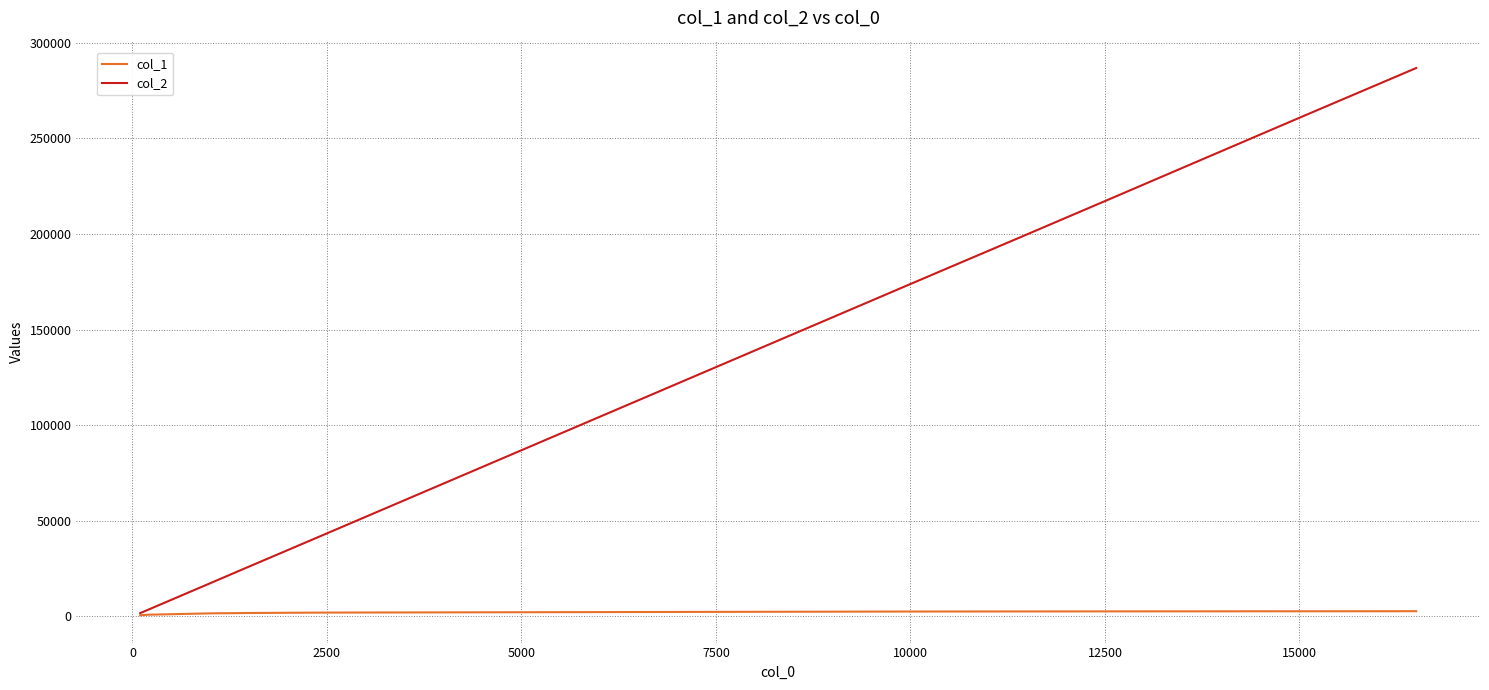

Which series has the widest spread of values?

col_2